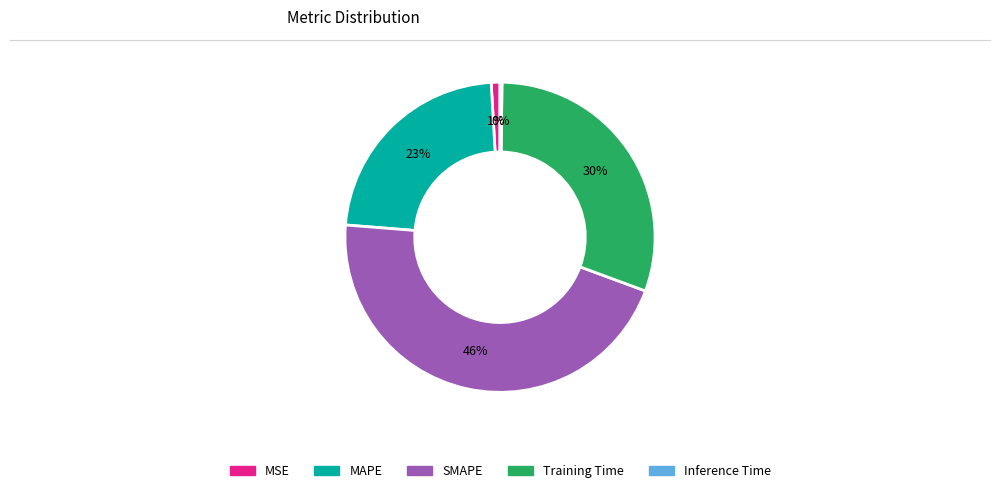

To the nearest percent, what is the average slice percentage?

20%